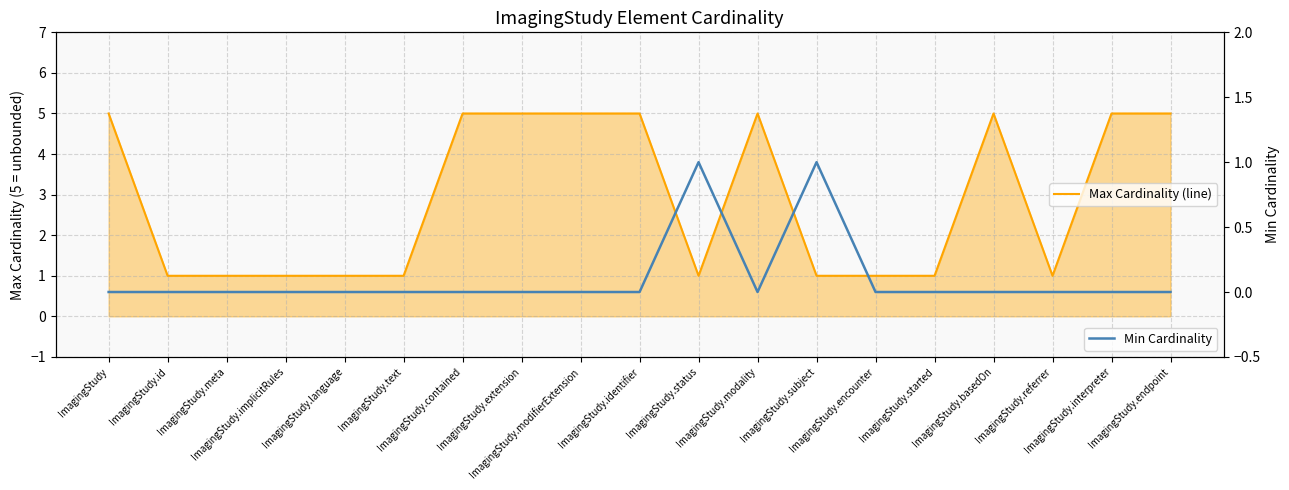

What is the sum of all Min Cardinality values?

2